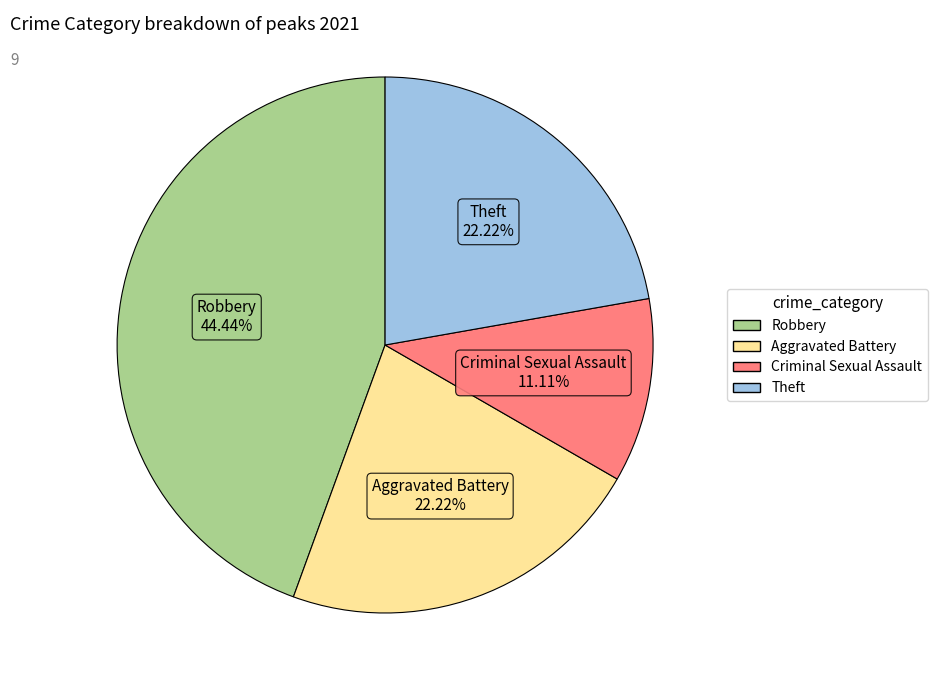

Is there a majority slice in this chart?

No